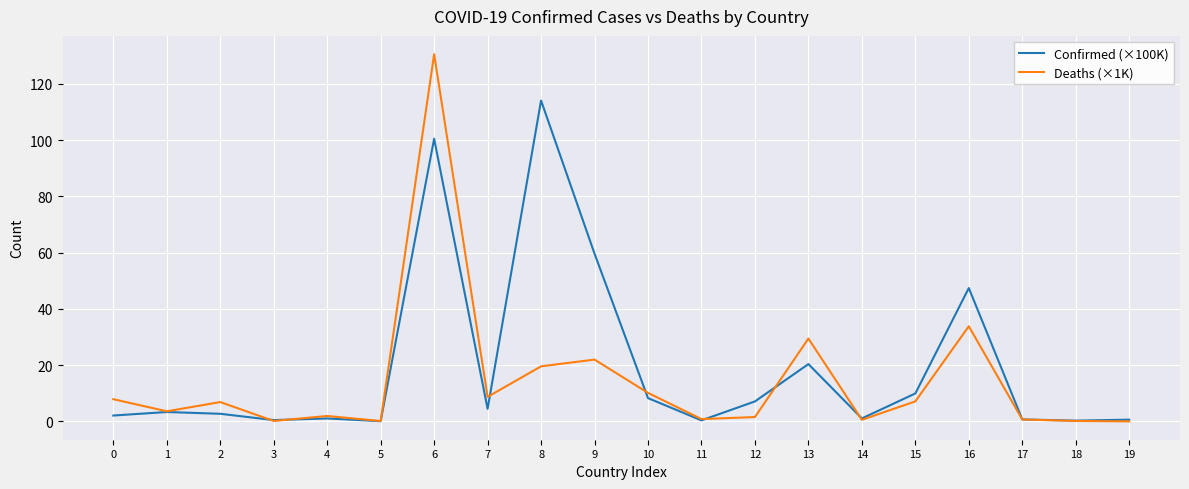

What are all the series names shown in the legend?

Confirmed (×100K), Deaths (×1K)